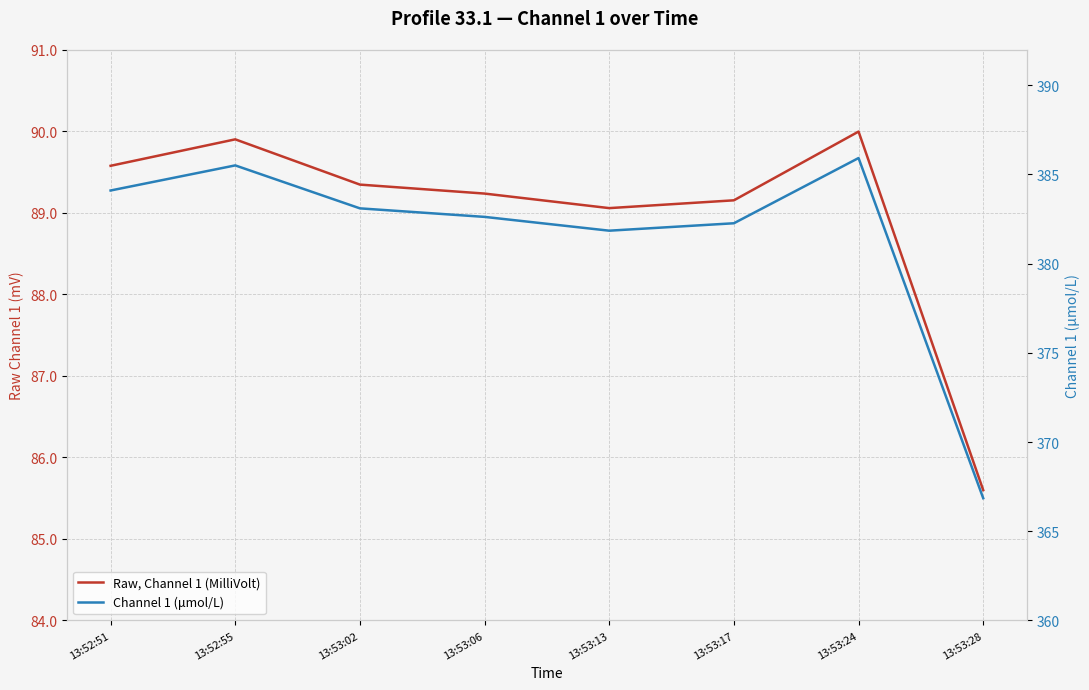

What position from the right is 13:53:13?

4